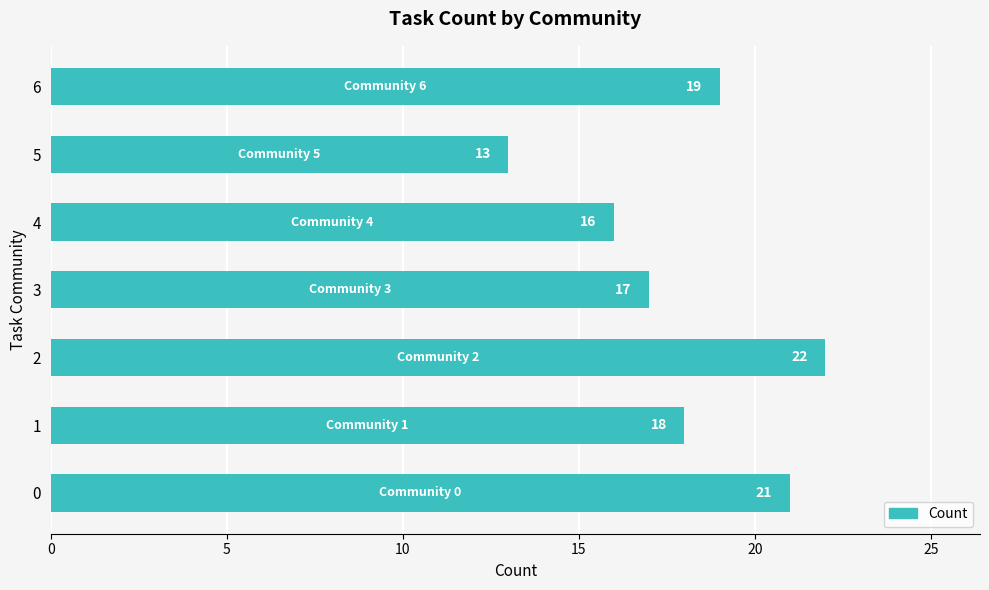

How many bars are there in total?

7